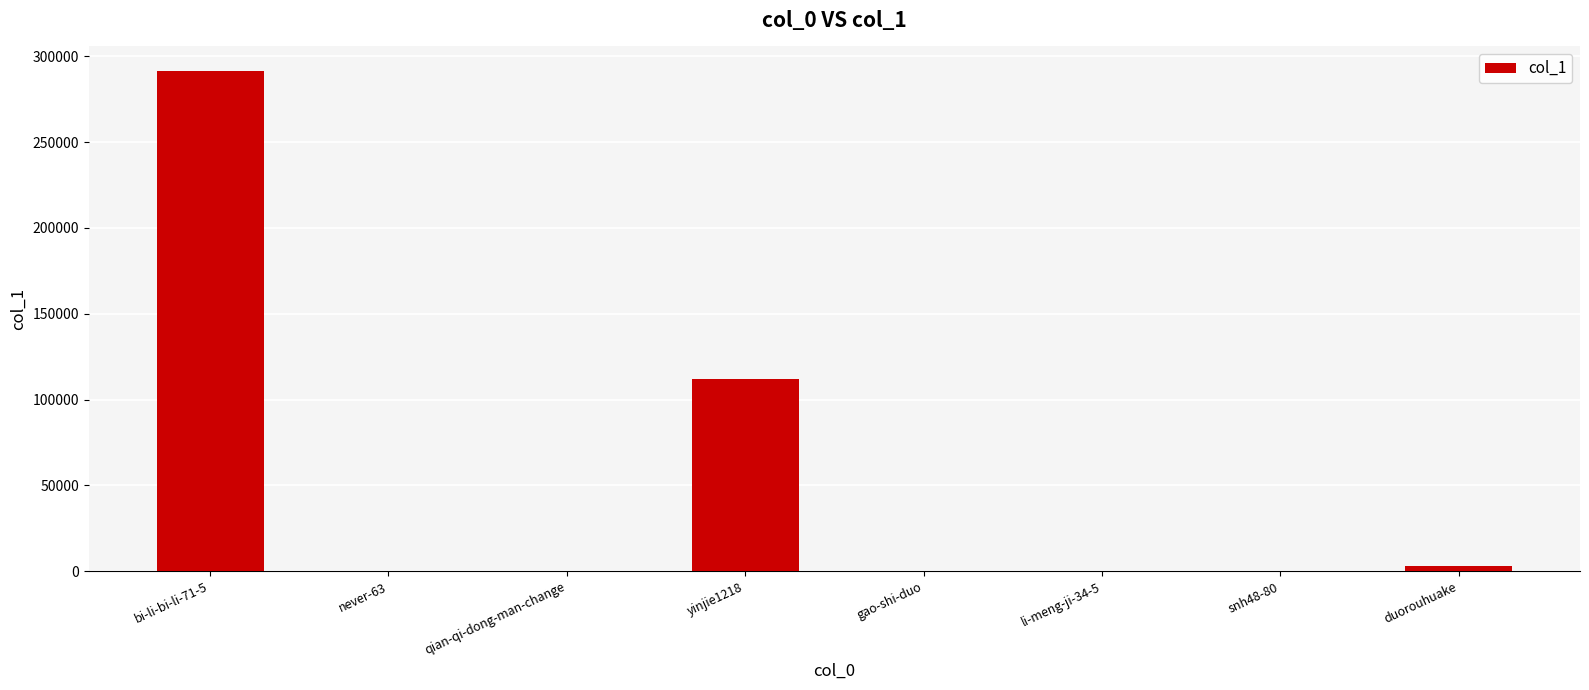

Count the number of data series in this chart.

1